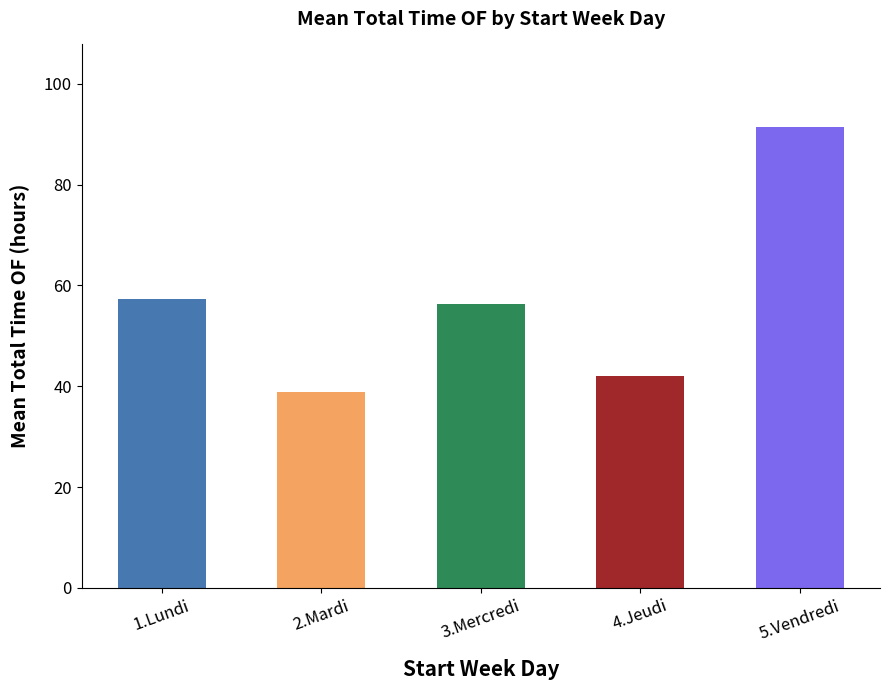

Is it true that the value at 1.Lundi is 82.3?

False